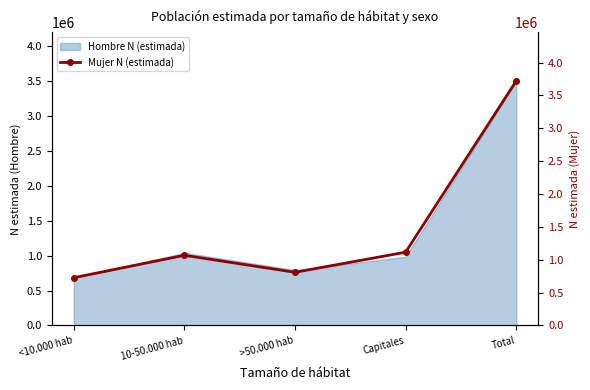

At which label does the data first exceed 1068203?

Capitales